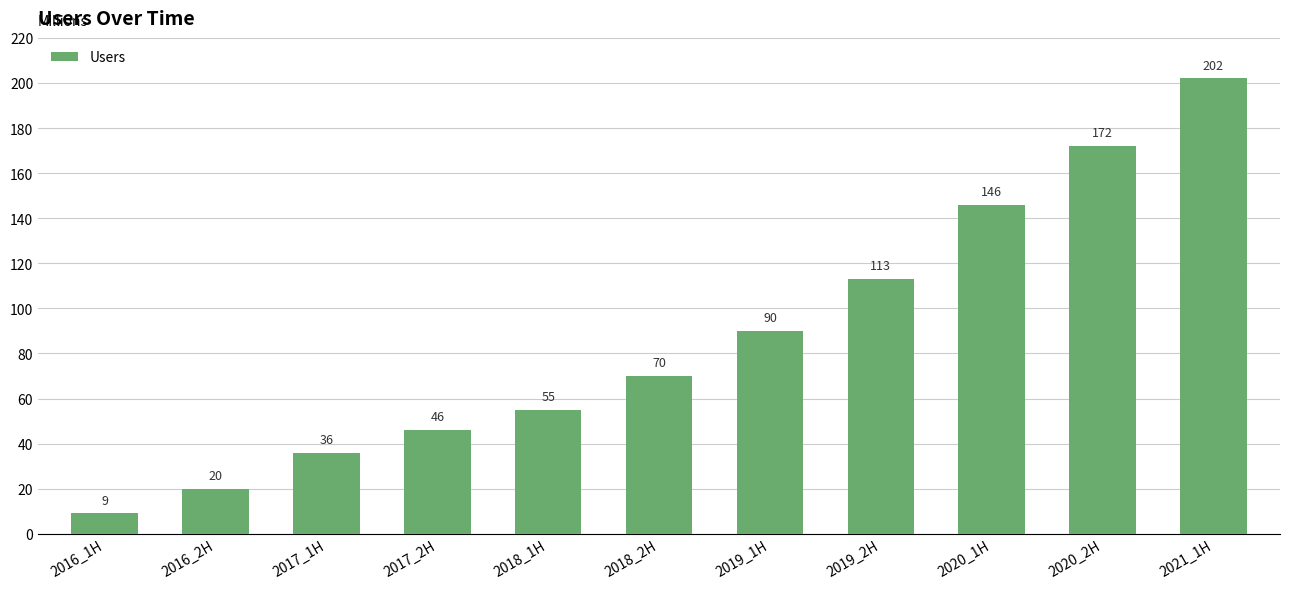

What is the sum of the values at 2020_1H and 2021_1H?

348